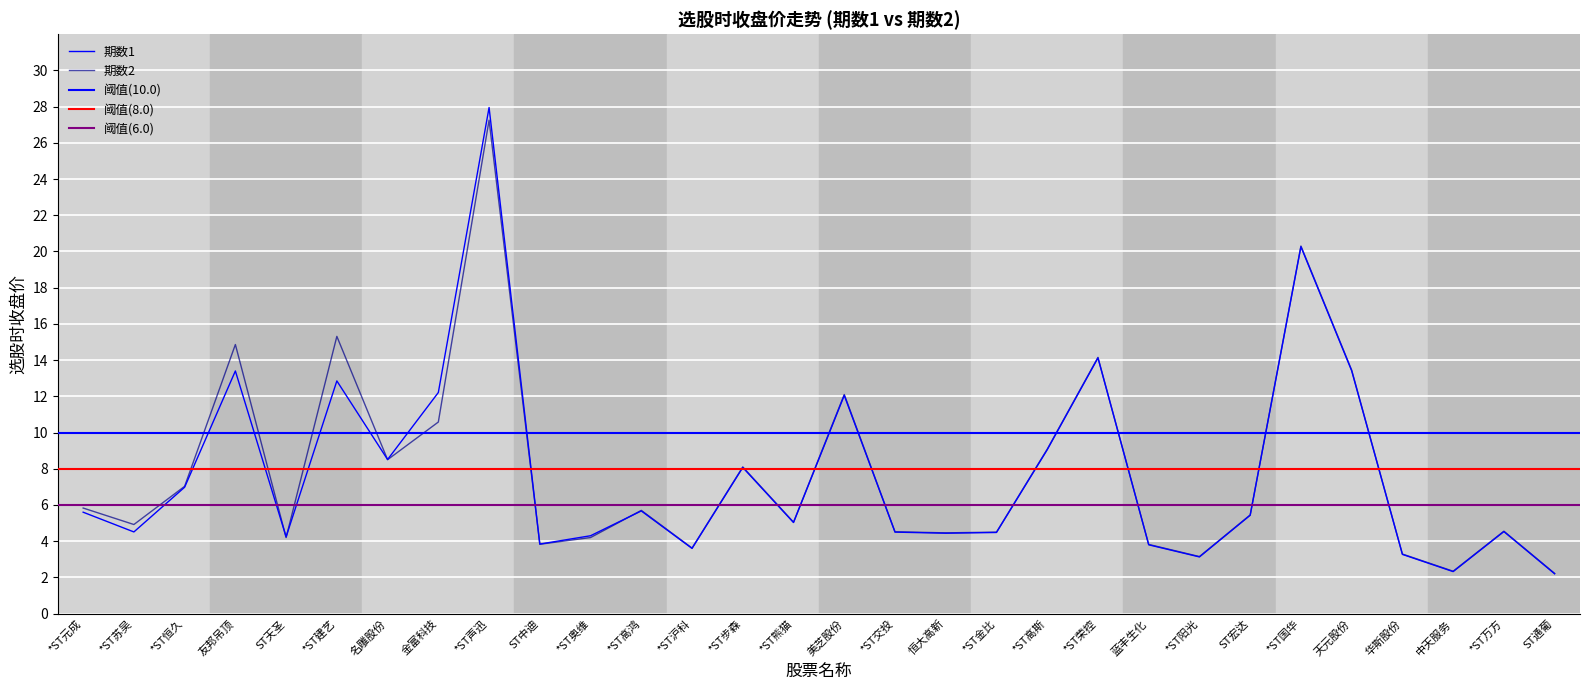

Rank the categories by 期数1 value from highest to lowest.

*ST声迅, *ST国华, *ST荣控, 天元股份, 友邦吊顶, *ST建艺, 金富科技, 美芝股份, *ST高斯, 名雕股份, *ST步森, *ST恒久, *ST高鸿, *ST元成, ST宏达, *ST熊猫, *ST万方, *ST苏吴, *ST交投, *ST金比, 恒大高新, *ST奥维, ST天圣, ST中迪, 蓝丰生化, *ST沪科, 华斯股份, *ST阳光, 中天服务, ST通葡